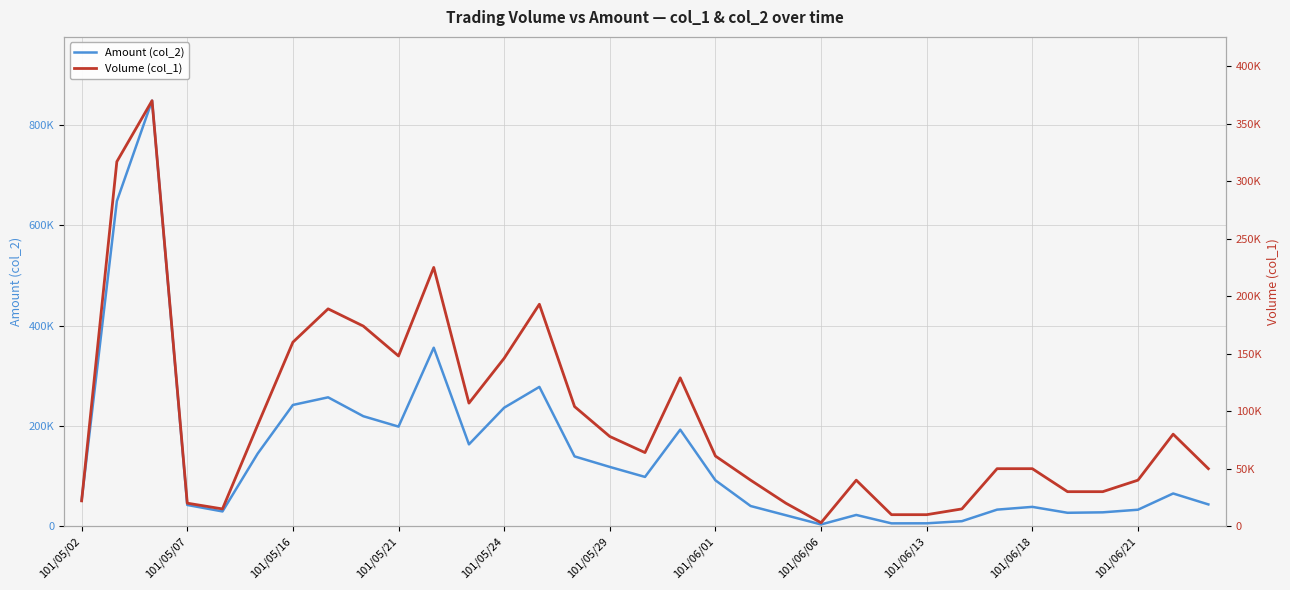

After their last crossing, which series has the higher values: Amount (col_2) or Volume (col_1)?

Volume (col_1)